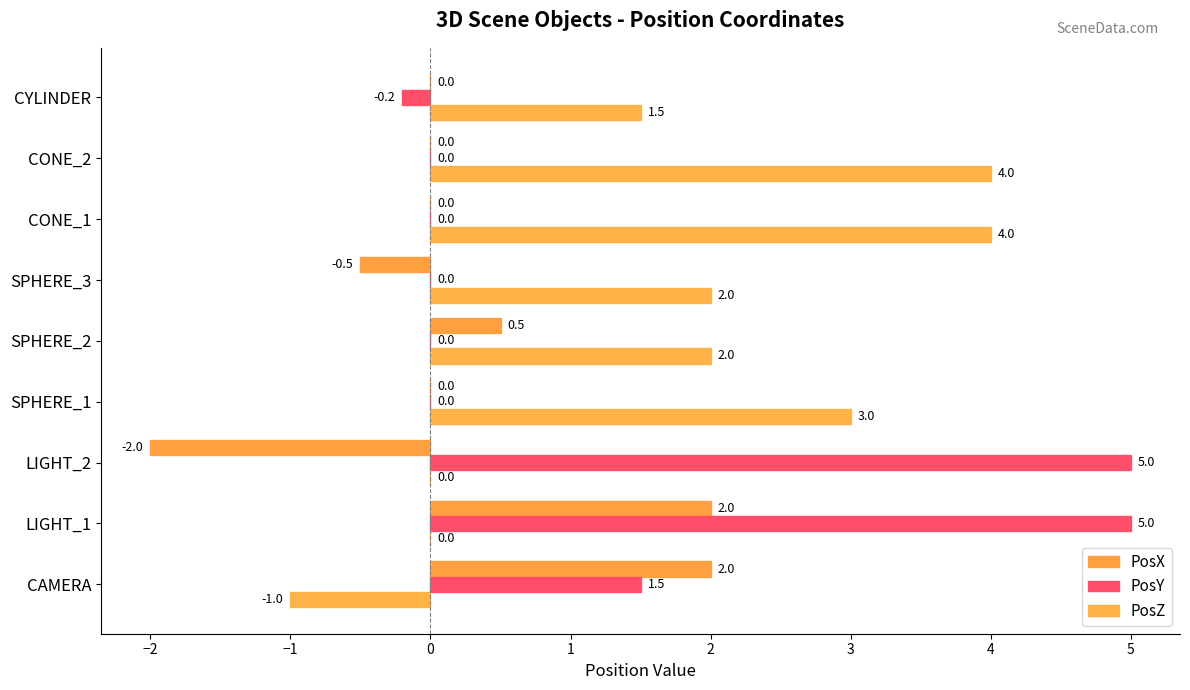

What are all the series names shown in the legend?

PosX, PosY, PosZ